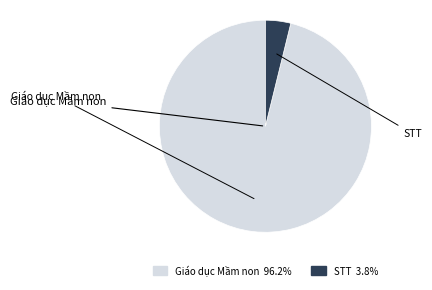

Is it true that STT is 1% of the pie?

False